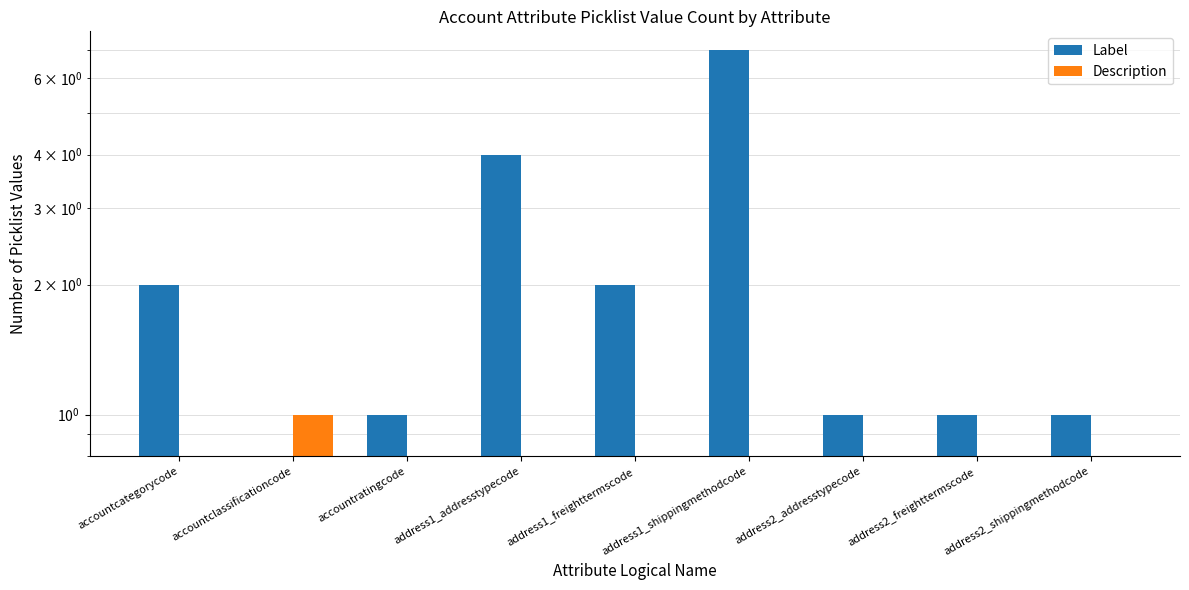

Reading left to right, what are all the values shown in this chart?

Label: accountcategorycode=2	accountclassificationcode=0	accountratingcode=1	address1_addresstypecode=4	address1_freighttermscode=2	address1_shippingmethodcode=7	address2_addresstypecode=1	address2_freighttermscode=1	address2_shippingmethodcode=1
Description: accountcategorycode=0	accountclassificationcode=1	accountratingcode=0	address1_addresstypecode=0	address1_freighttermscode=0	address1_shippingmethodcode=0	address2_addresstypecode=0	address2_freighttermscode=0	address2_shippingmethodcode=0